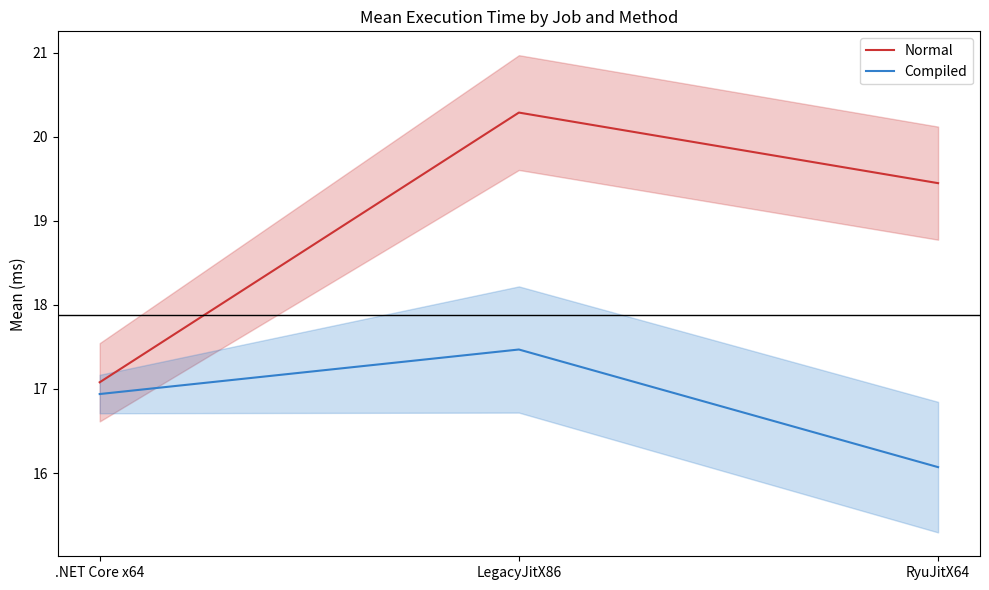

What is the sum of the Compiled values at LegacyJitX86 and .NET Core x64?

34.4